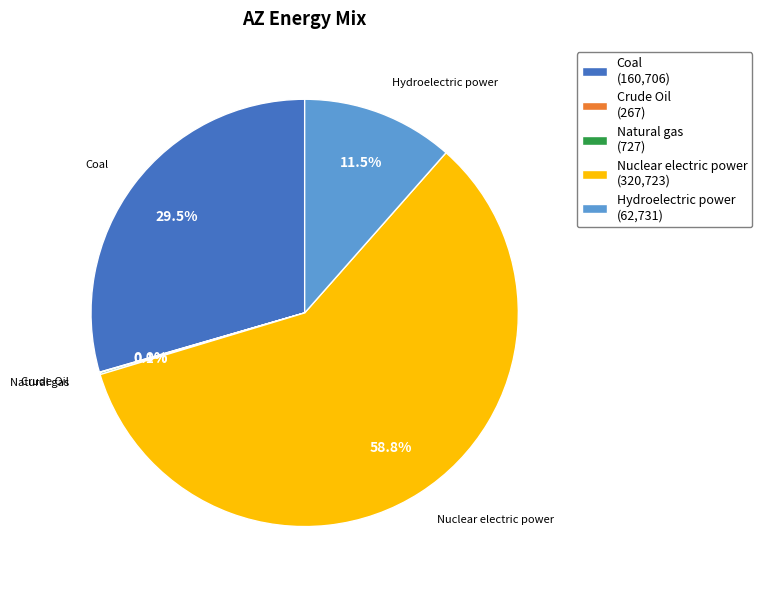

Is there a majority slice in this chart?

Yes